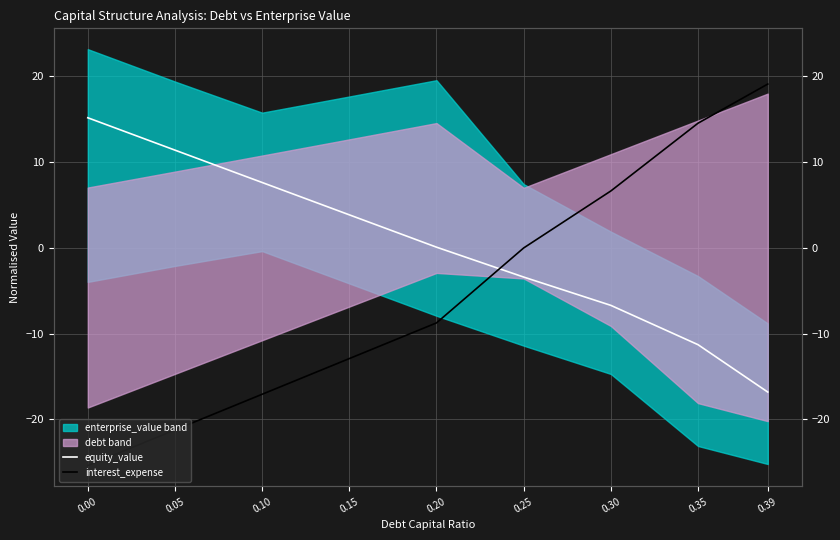

The value of equity_value at 0.10 is 2.3. True or false?

False